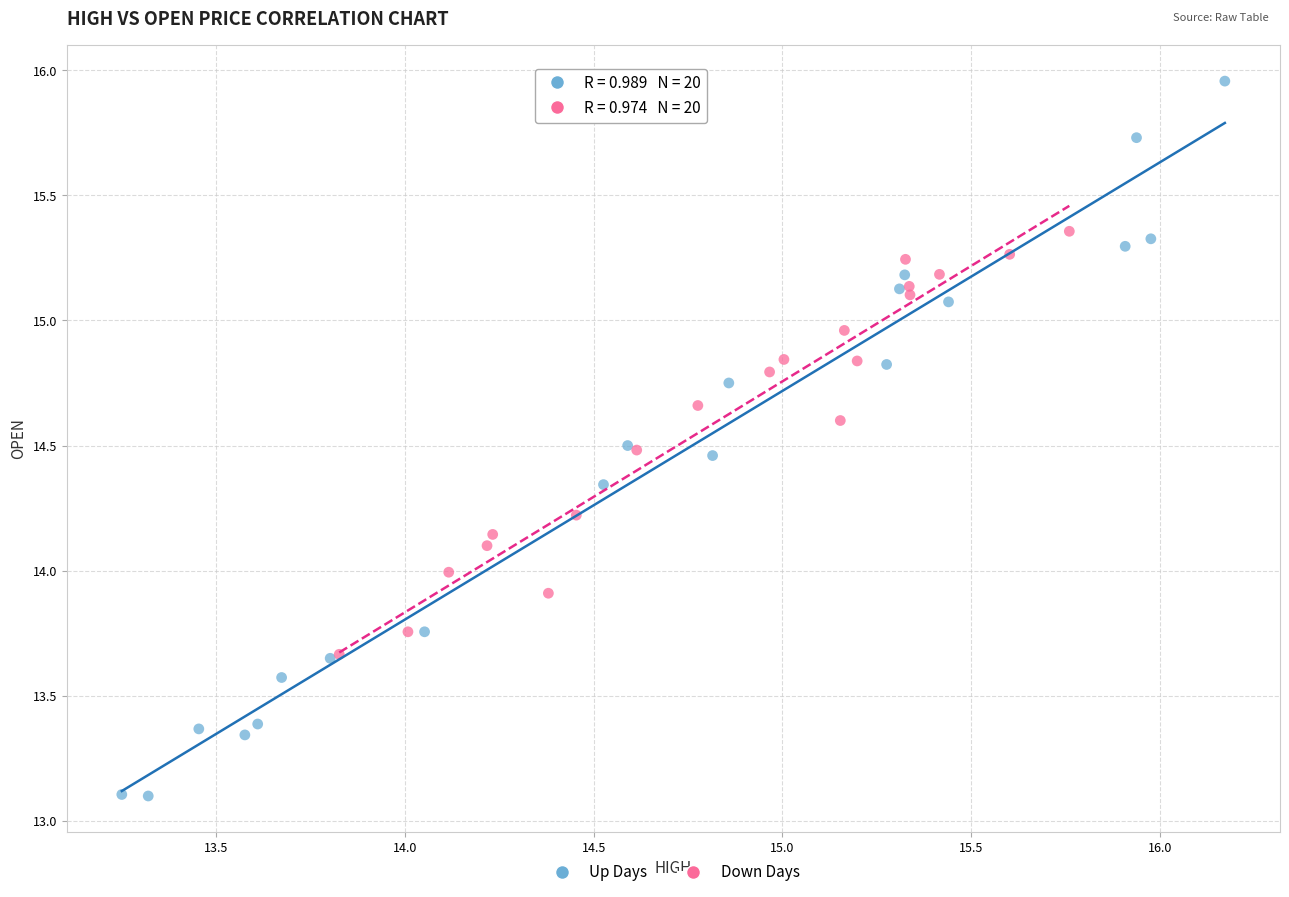

Which series has the largest Y range (max minus min)?

Up Days